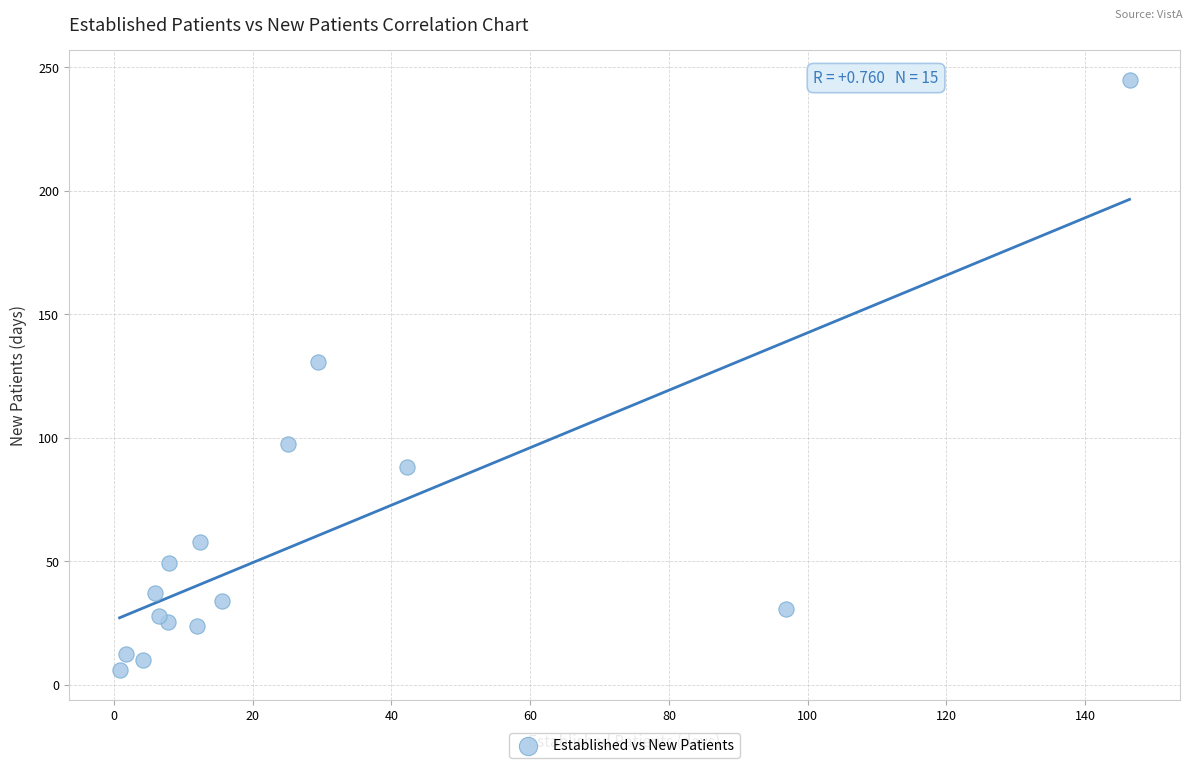

What is the range of X values (max minus min)?

145.6